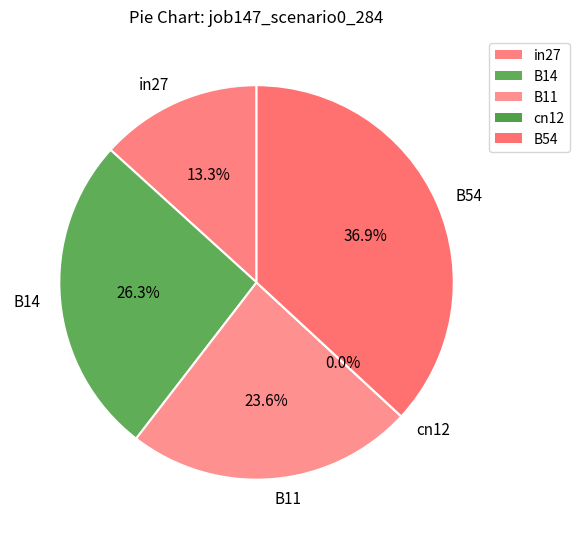

The B14 slice represents 26% of the pie. True or false?

True